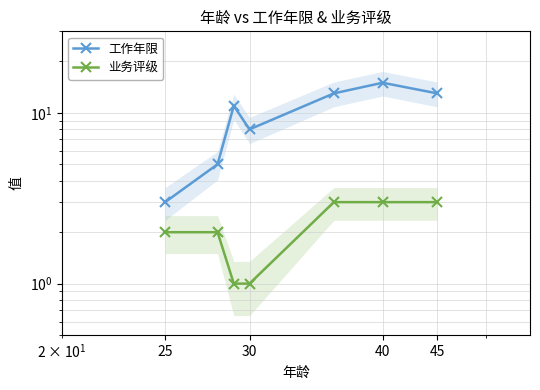

How many lines are shown in the chart?

2